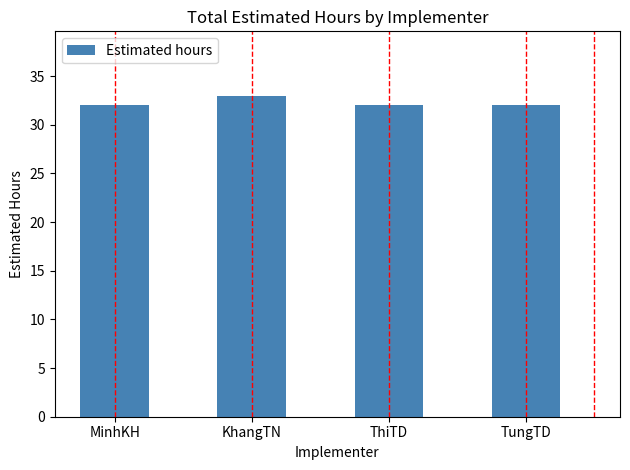

Read the value at MinhKH.

32